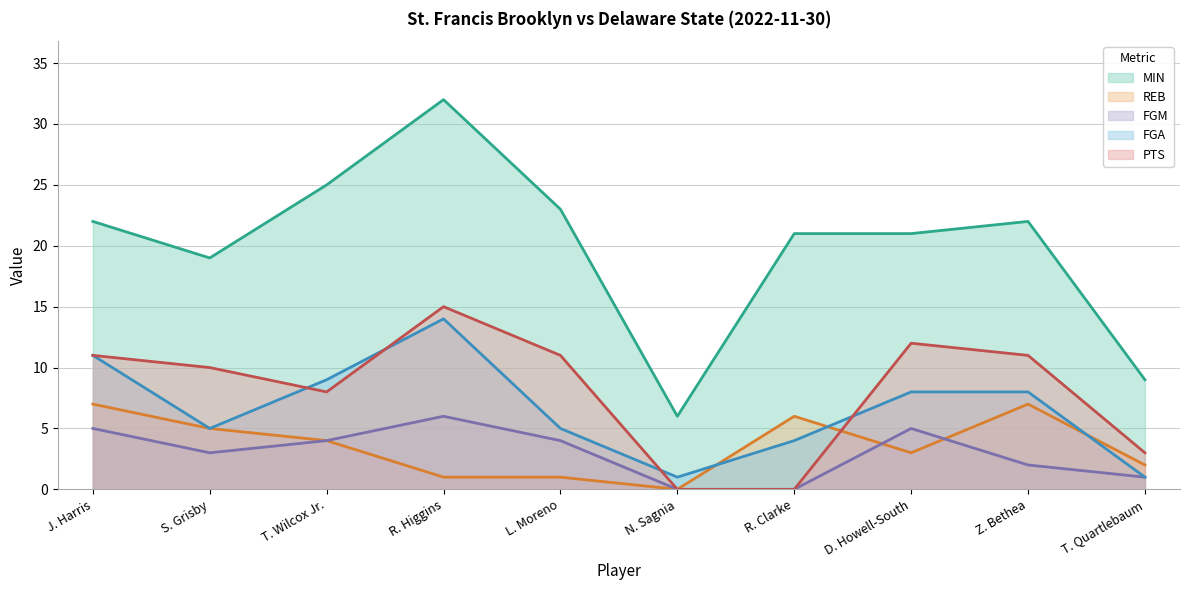

What is the difference between the maximum and minimum values in the FGM series?

6